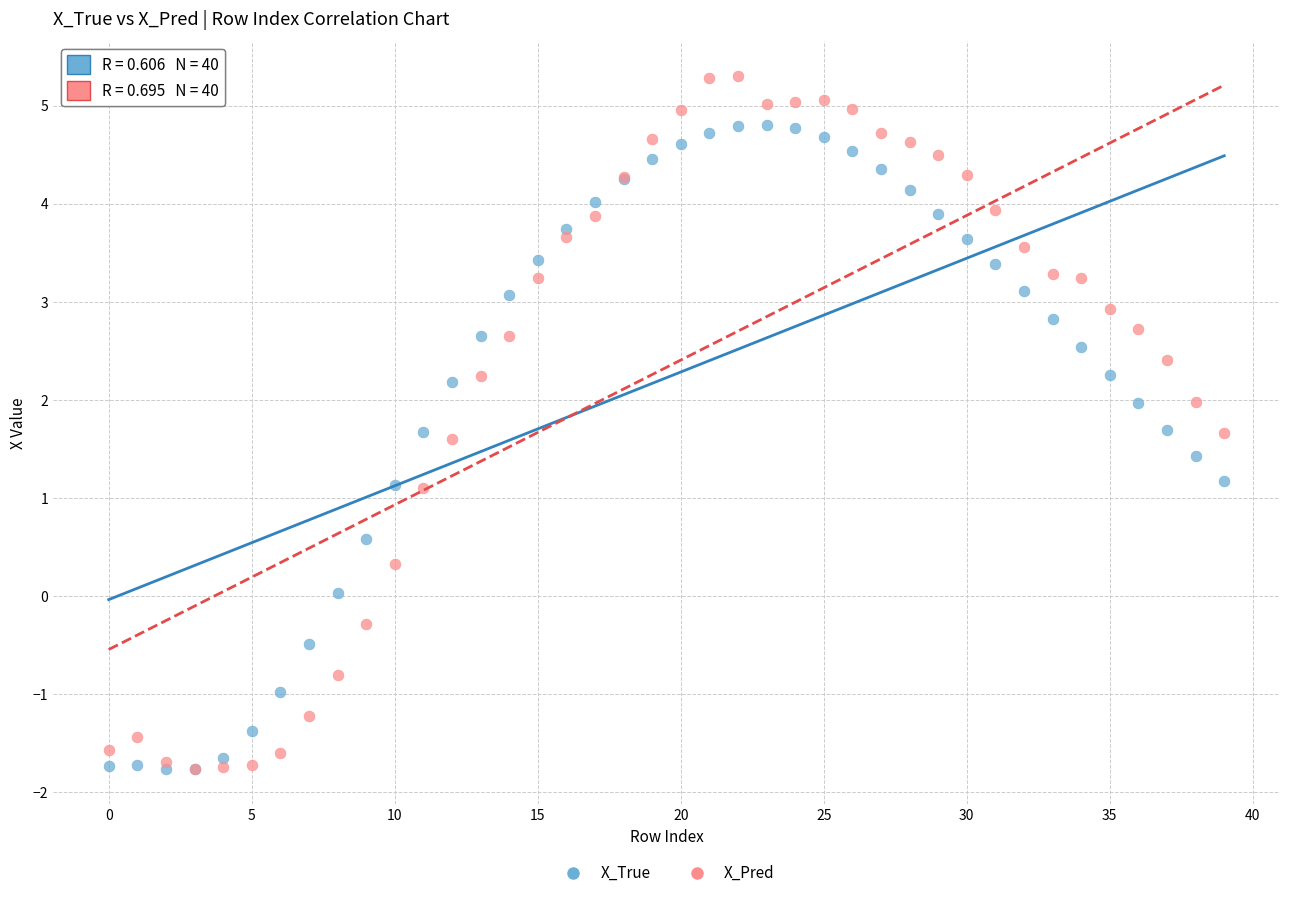

What are all the series names shown in the legend?

X_True, X_Pred